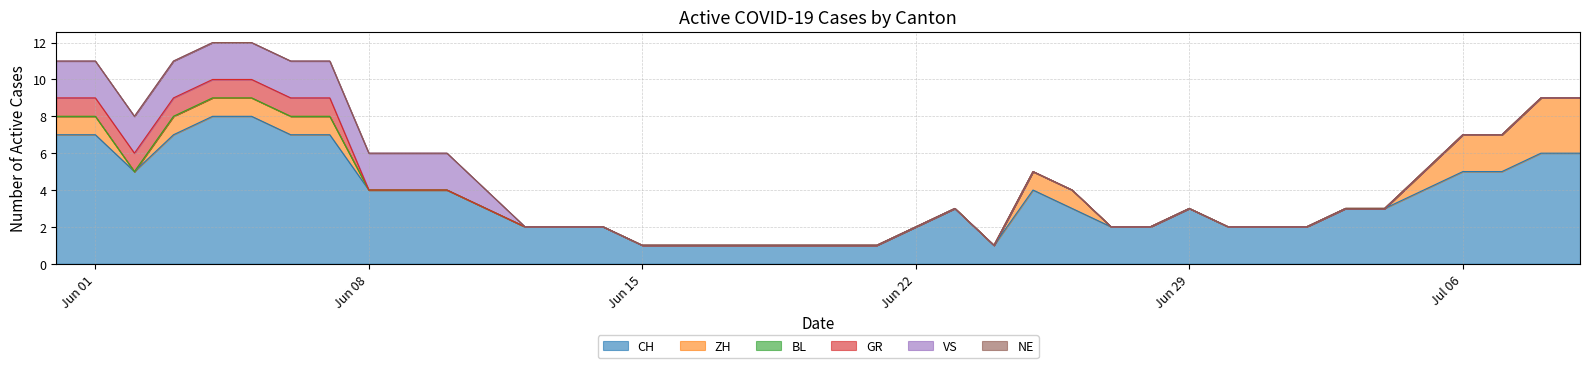

What is the spread (max minus min) of values at 14?

2